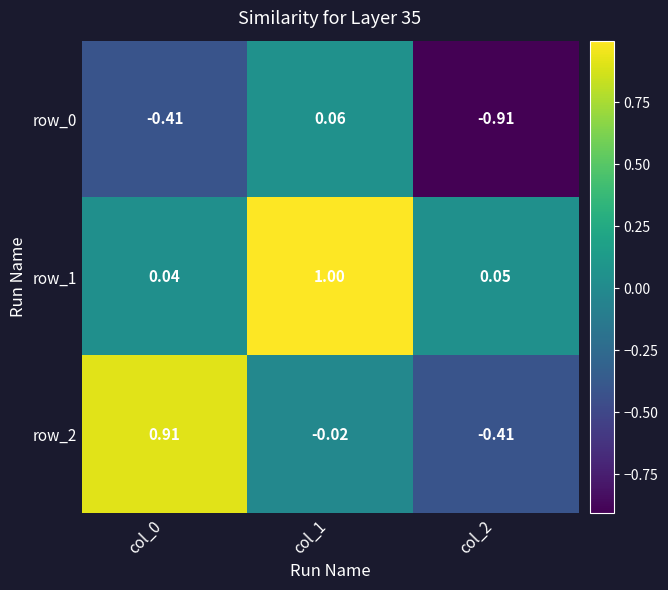

Is the value of row_1 at col_1 greater than the value of row_0 at col_2?

Yes